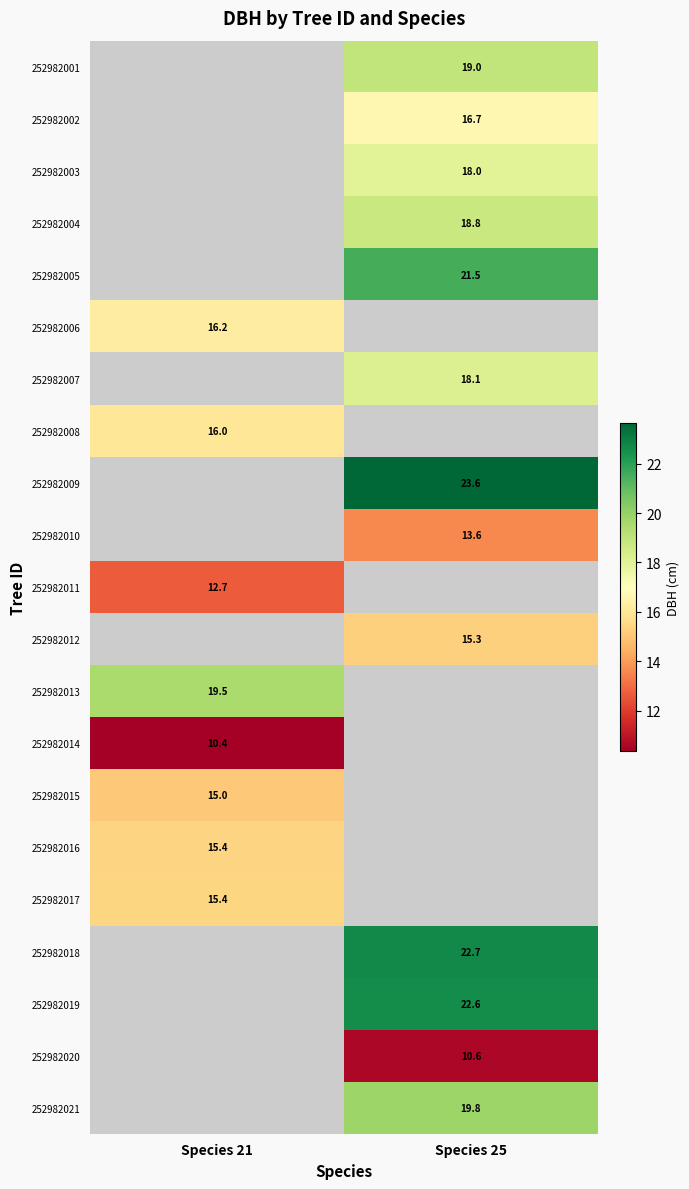

How many data points does each series have?

2